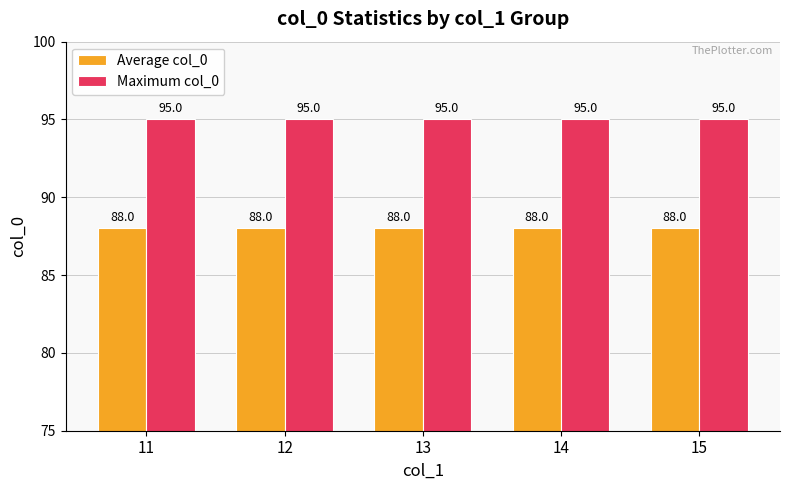

Reading left to right, what are all the values shown in this chart?

Average col_0: 88	88	88	88	88
Maximum col_0: 95	95	95	95	95